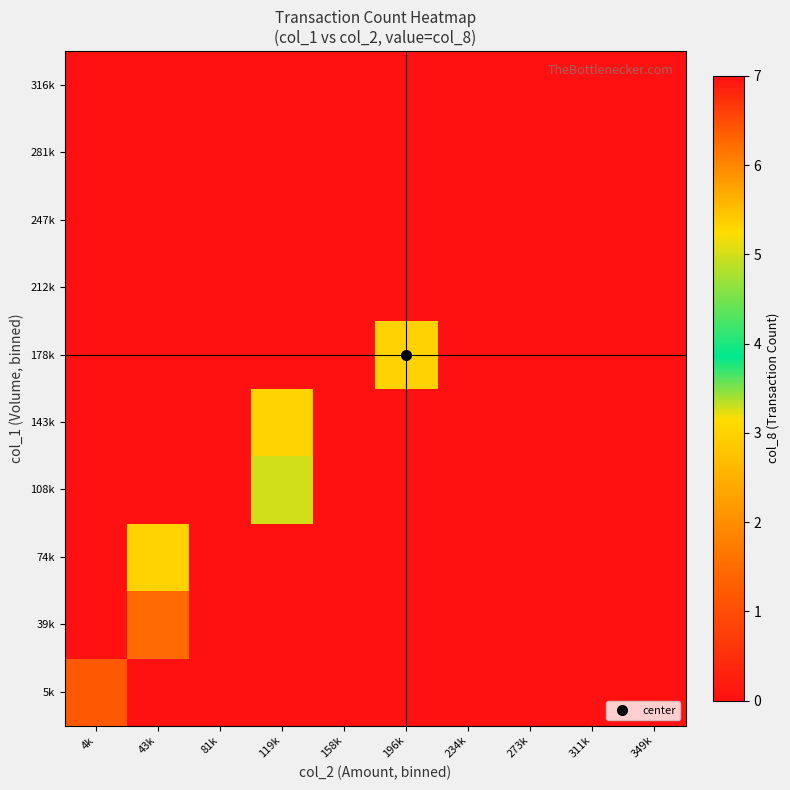

Which series has the largest total across all categories?

212k